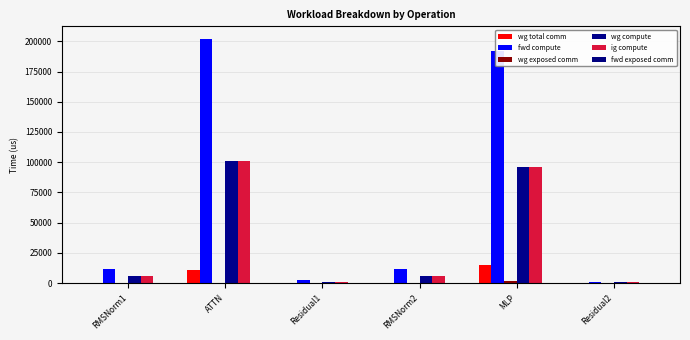

How many data points does each series have?

6